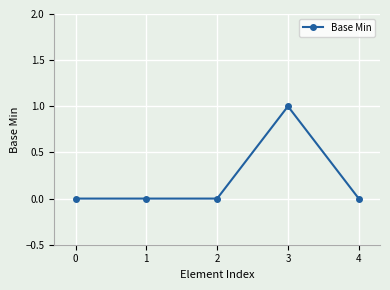

Count the values in the range 0 to 1.

5